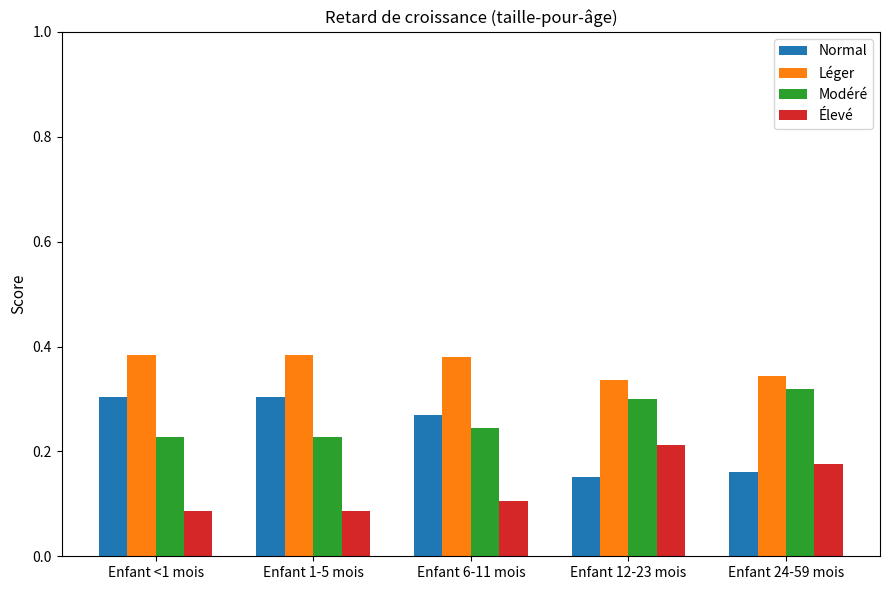

Are the bars horizontal?

No